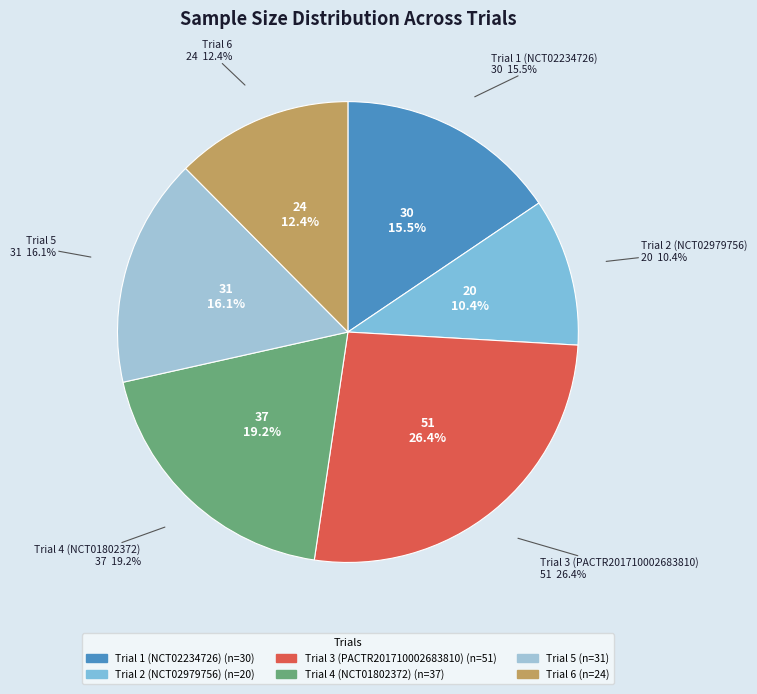

How many segments does this pie chart have?

6